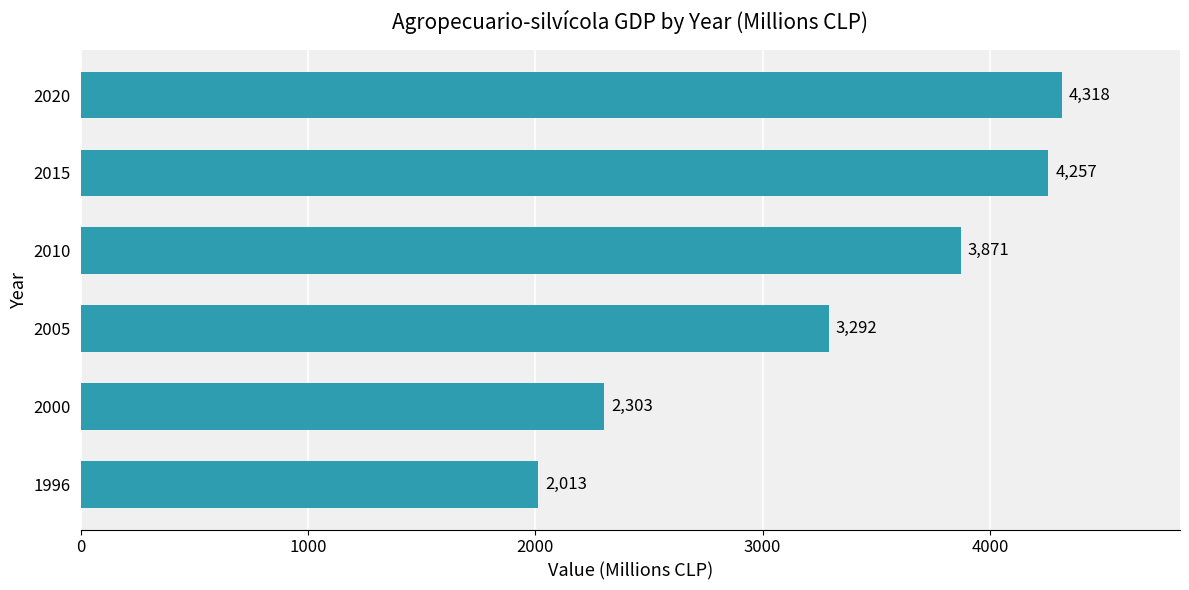

Which category has the highest value across all series?

2020